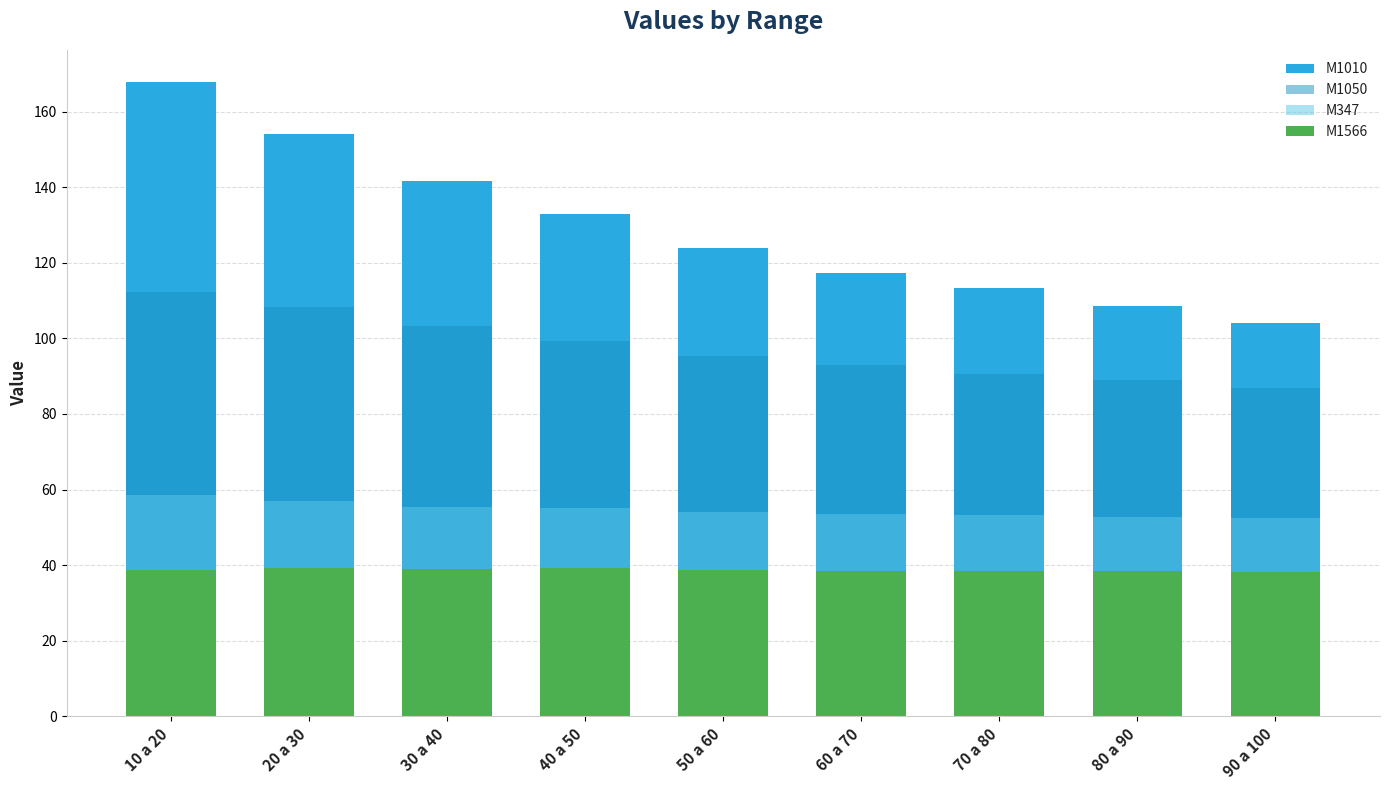

Which category has the highest value across all series?

10 a 20